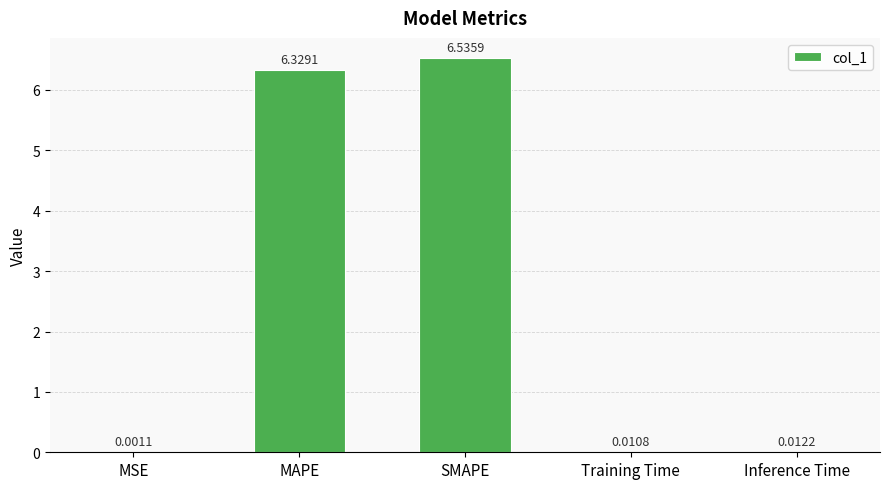

Is it true that the value at MAPE is 6.3?

True